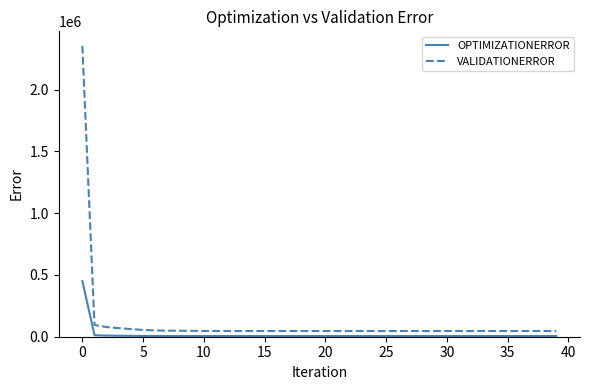

Is this an area chart (filled region under the line)?

No